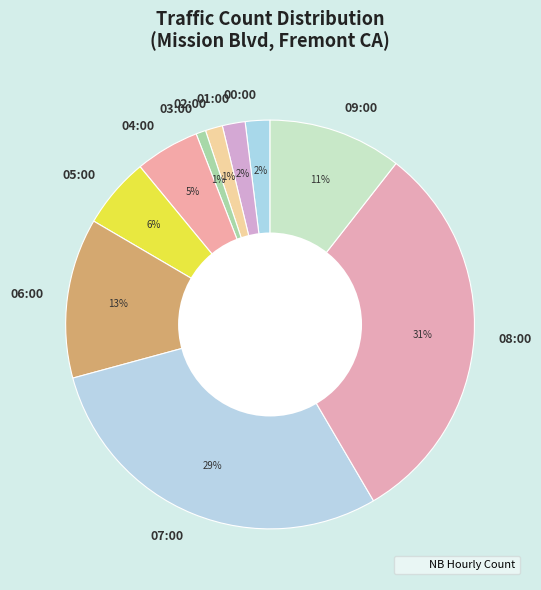

How many segments does this pie chart have?

10